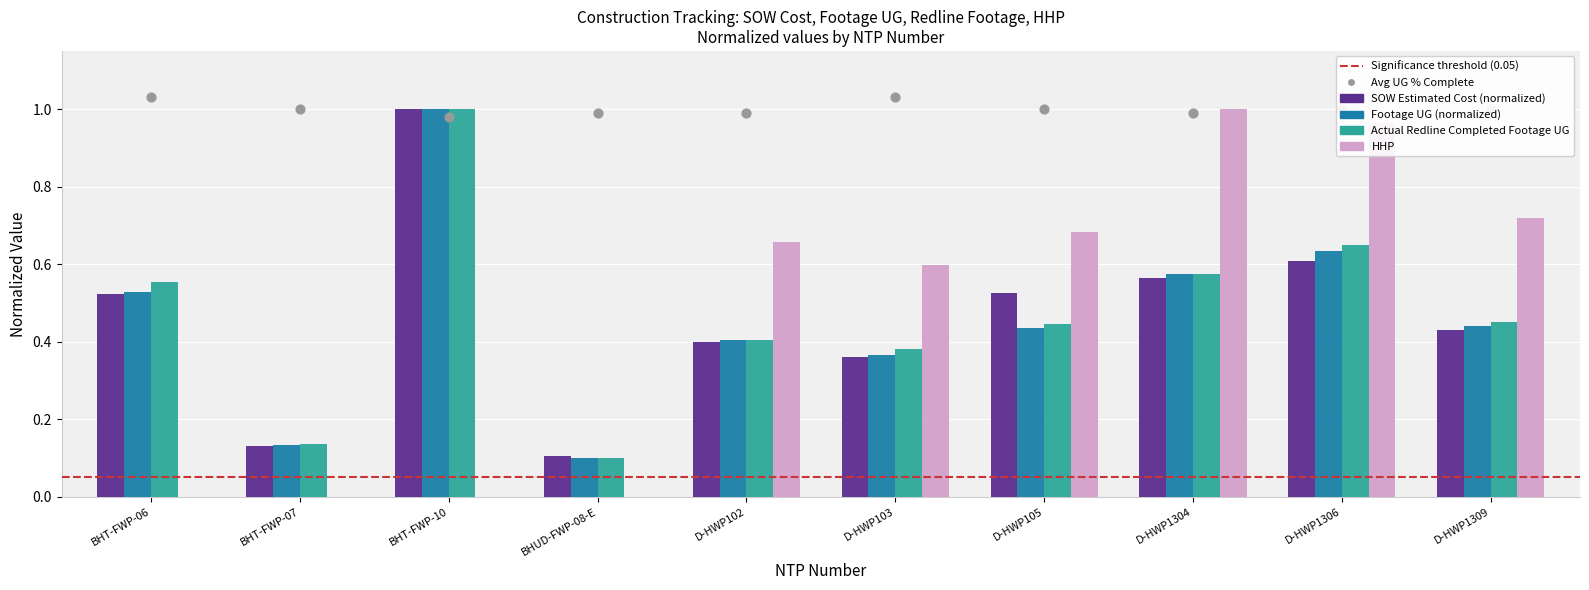

What is the total value across all series at D-HWP1306?

2.9